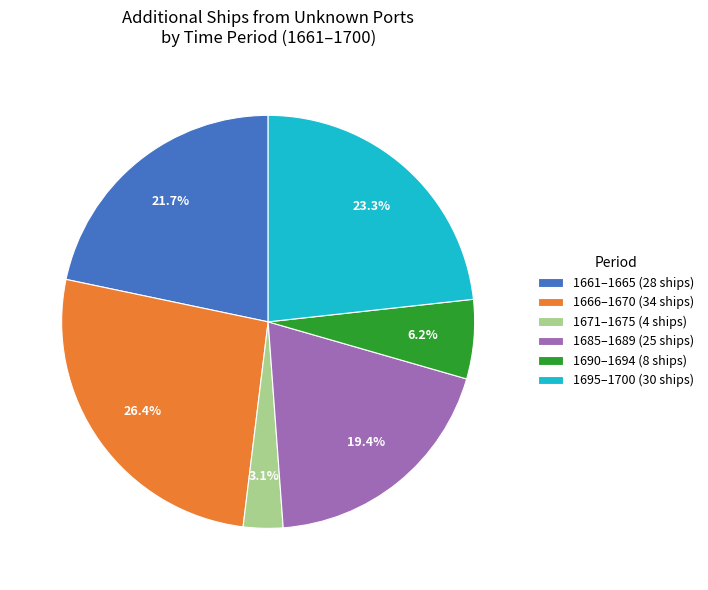

What is the largest slice in the pie chart?

1666–1670 (34 ships)